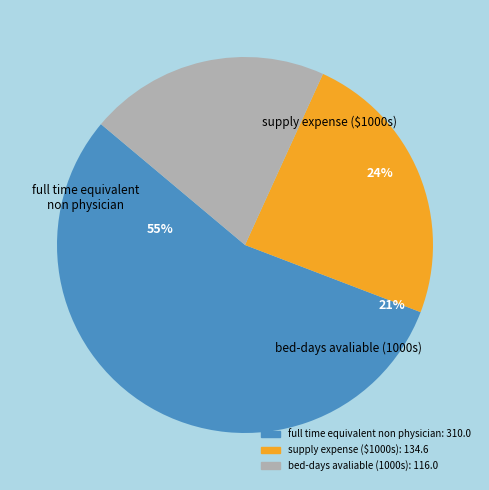

Which category has the biggest portion of the pie?

full time equivalent non physician